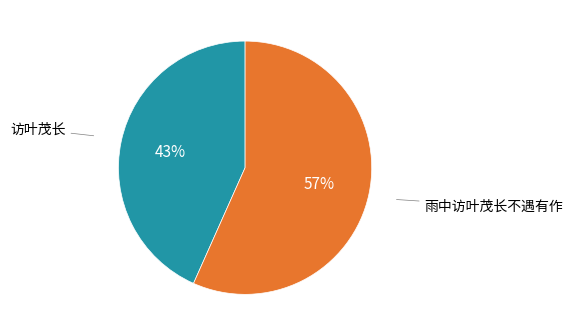

To the nearest percent, what percentage of the pie is 访叶茂长?

43%